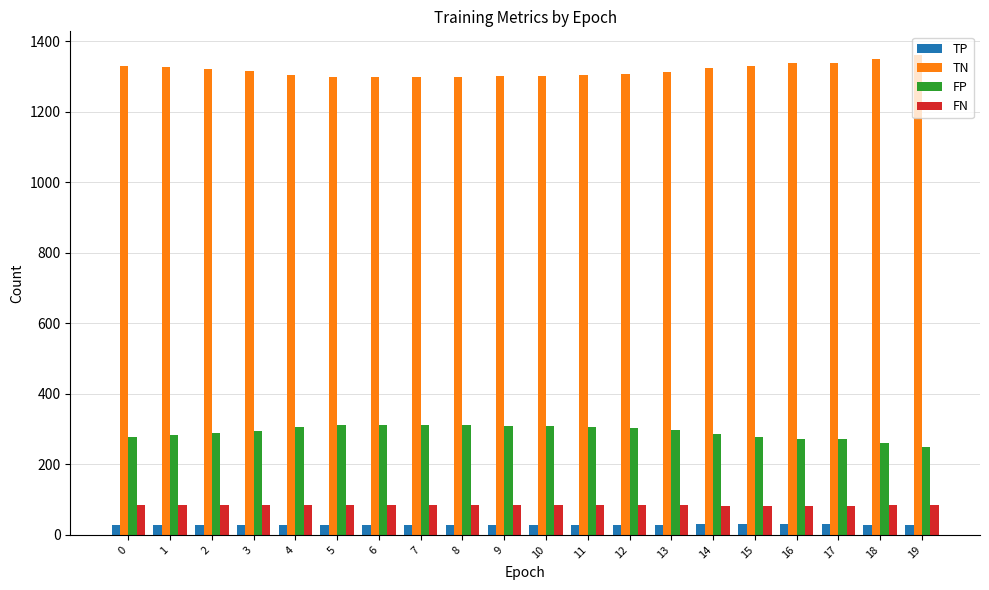

What is the sum of the TP values at 2 and 12?

56